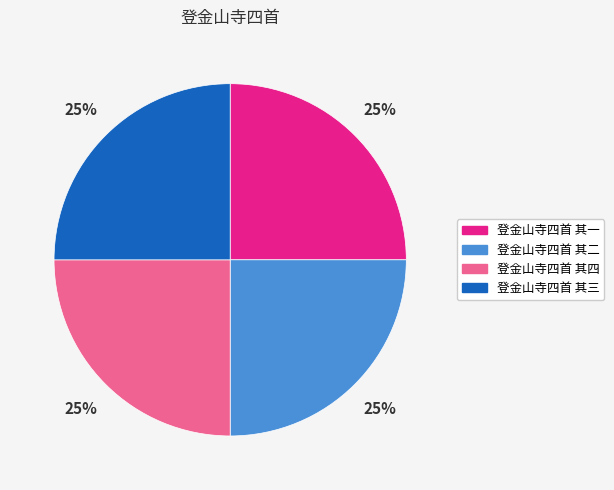

To the nearest percent, what is the combined percentage of 登金山寺四首 其四 and 登金山寺四首 其二?

50%